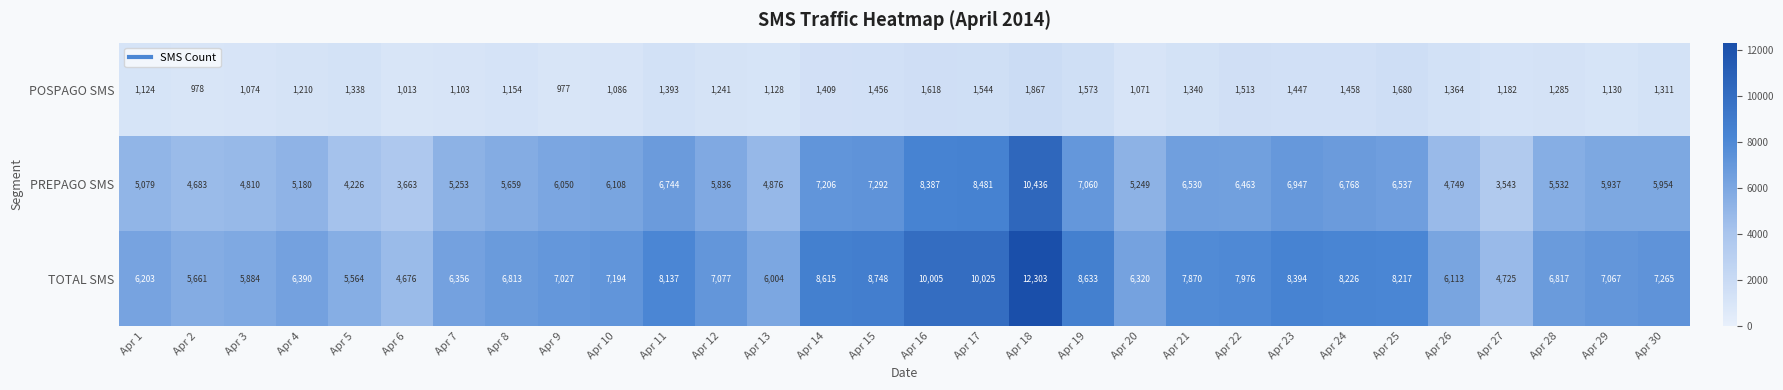

What is the sum of the PREPAGO SMS values at Apr 29 and Apr 24?

12705